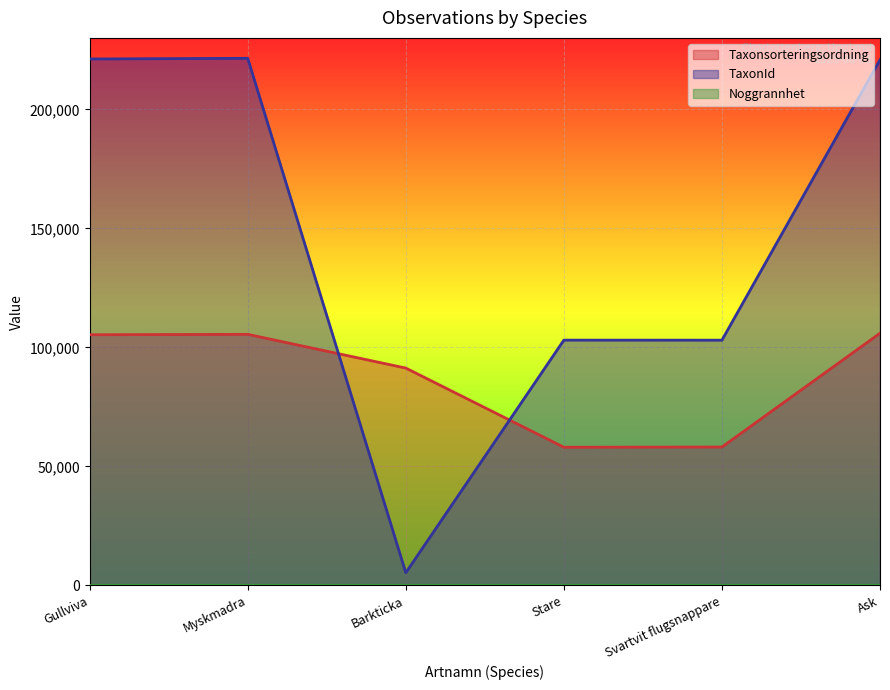

Where is the first local minimum for TaxonId?

Barkticka